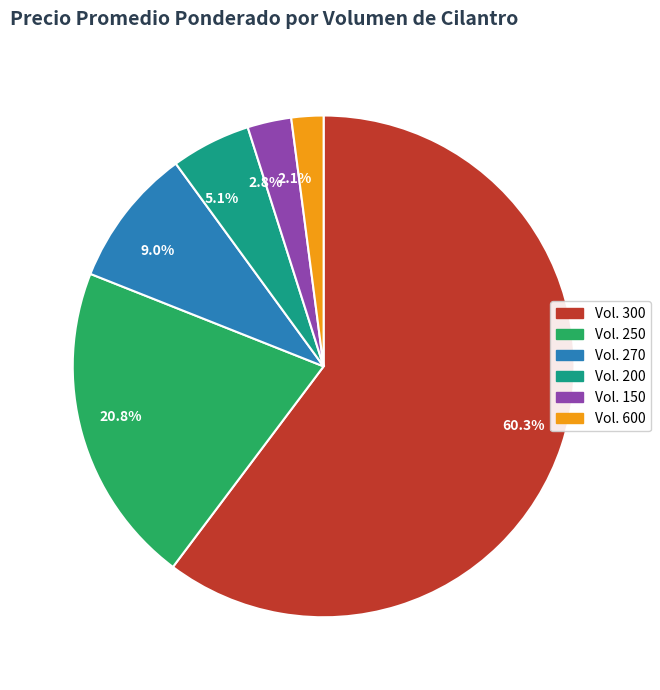

Is the sum of 2.1% and 60.3% greater than half?

Yes